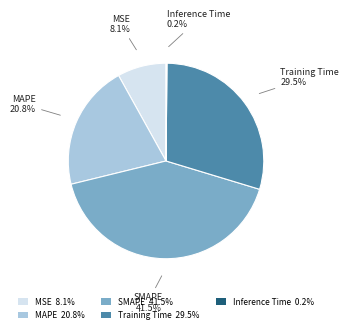

Which category has the biggest portion of the pie?

SMAPE